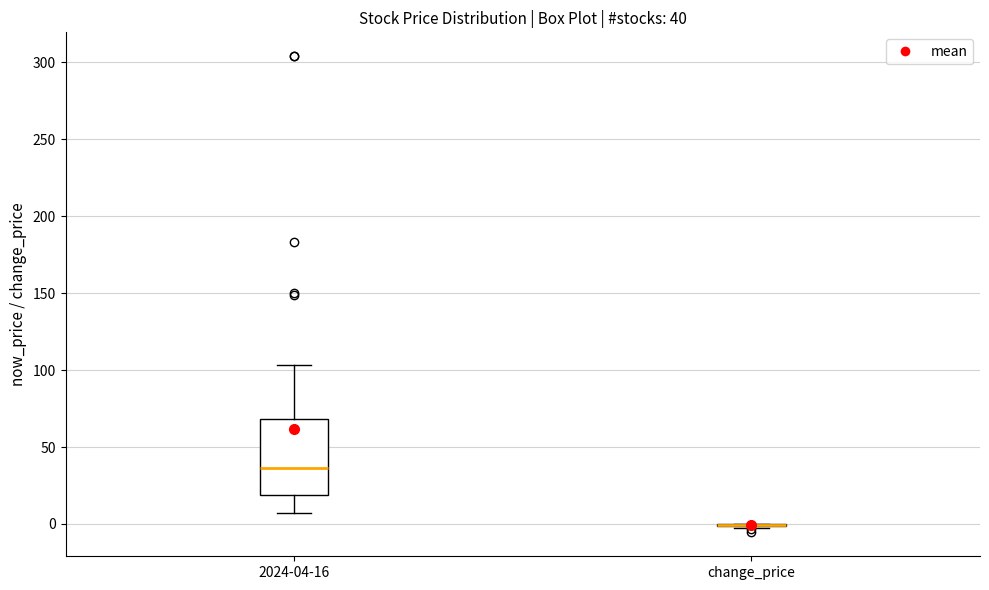

Comparing the boxes themselves (not the whiskers), which one is the tallest?

2024-04-16